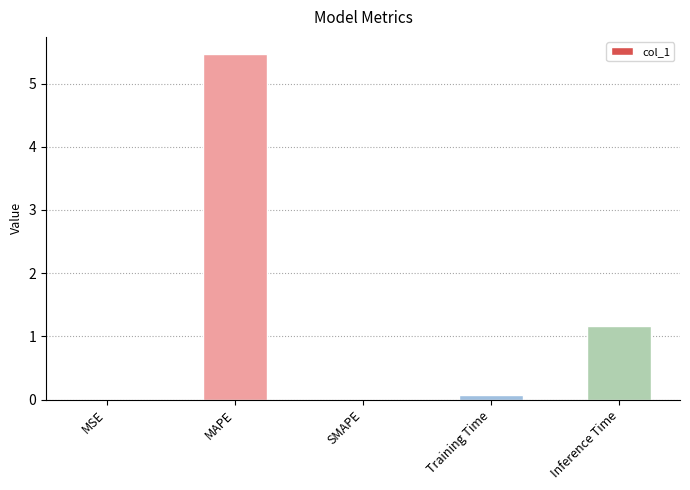

Between SMAPE and Training Time, which is larger?

Training Time